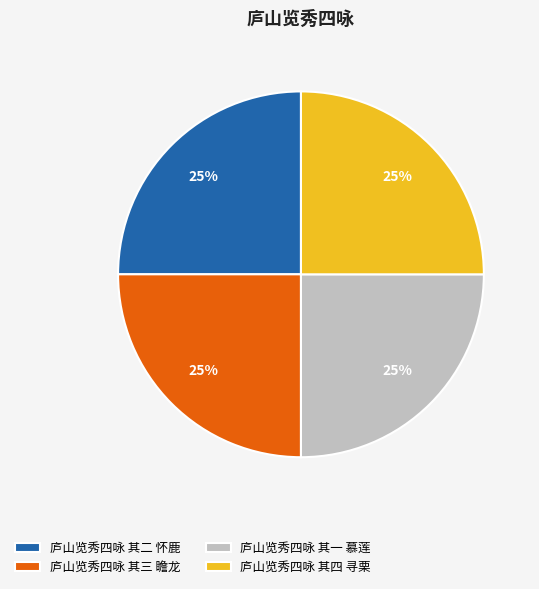

Count the number of slices in the pie.

4